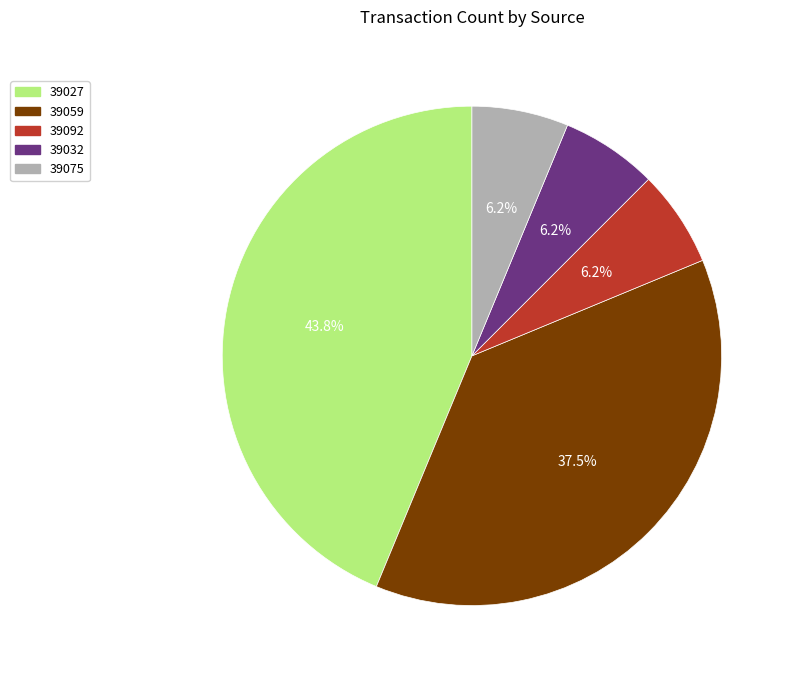

What is the largest slice in the pie chart?

39027